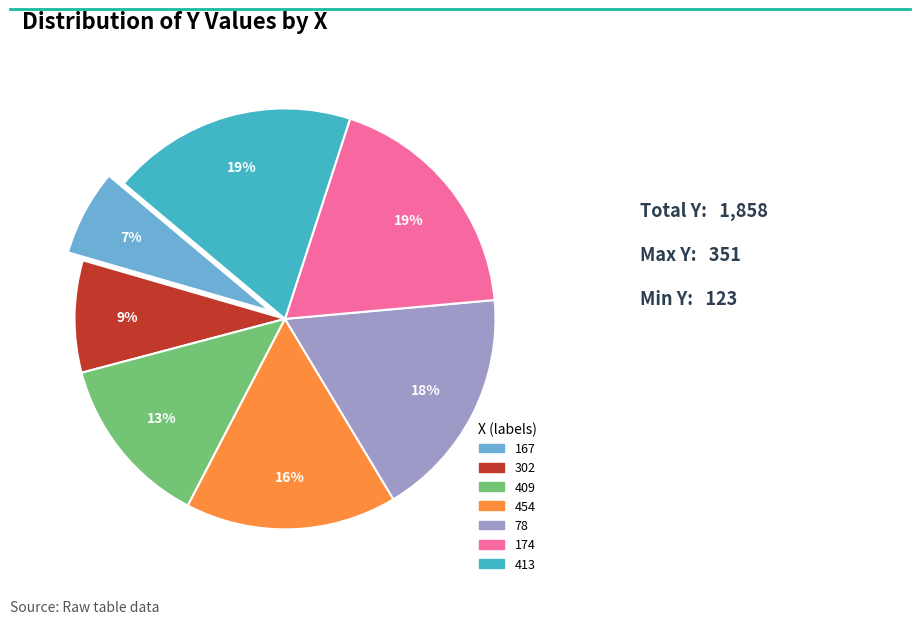

To the nearest percent, what is the difference between the 174 and 302 slice percentages?

10%